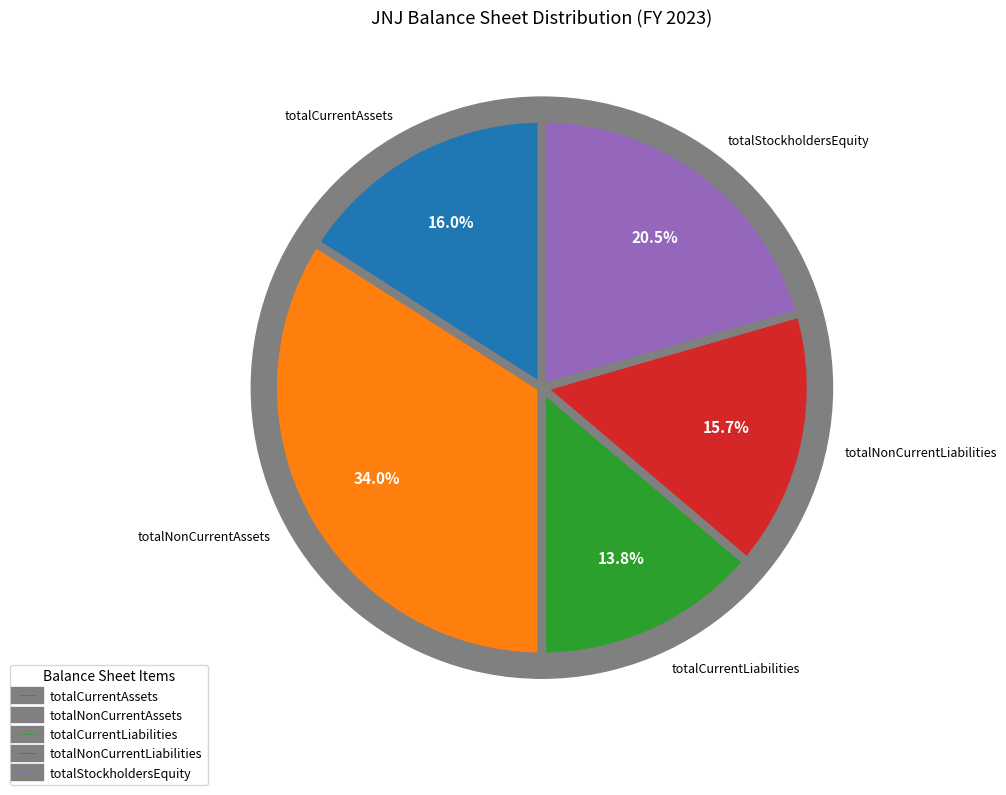

Which slice is the smallest?

totalCurrentLiabilities